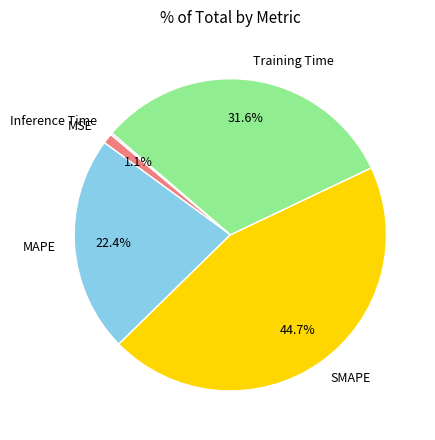

Which slice is the largest?

SMAPE